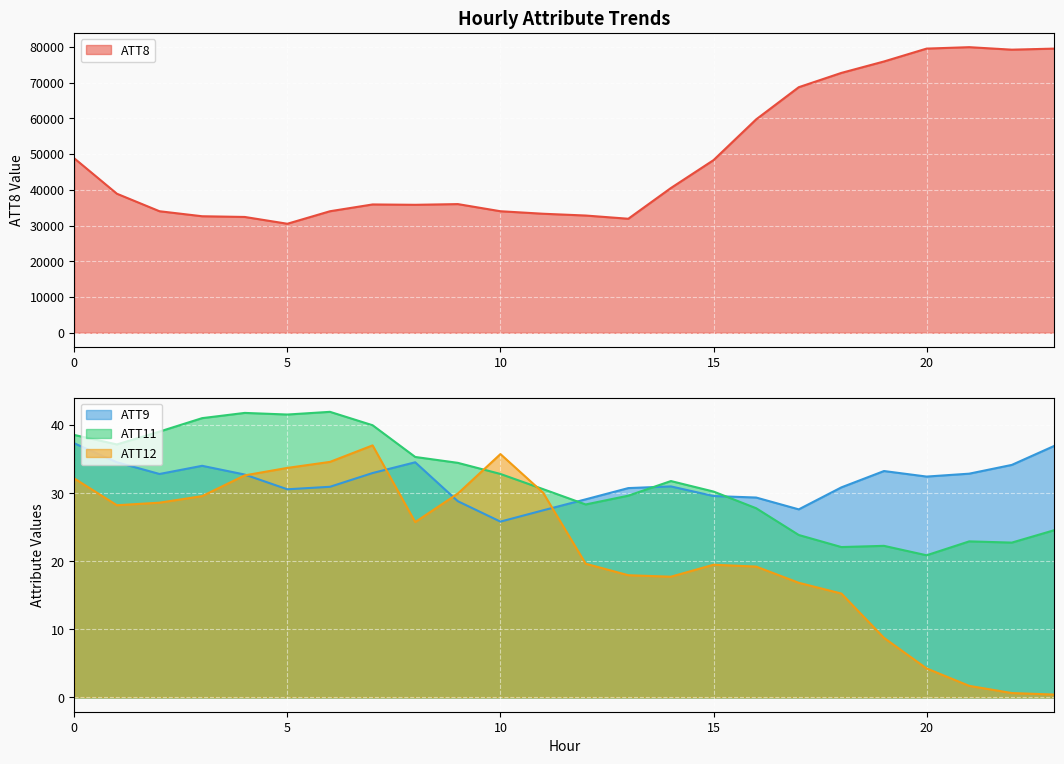

What is the difference between the maximum and minimum values in the ATT8 series?

49400